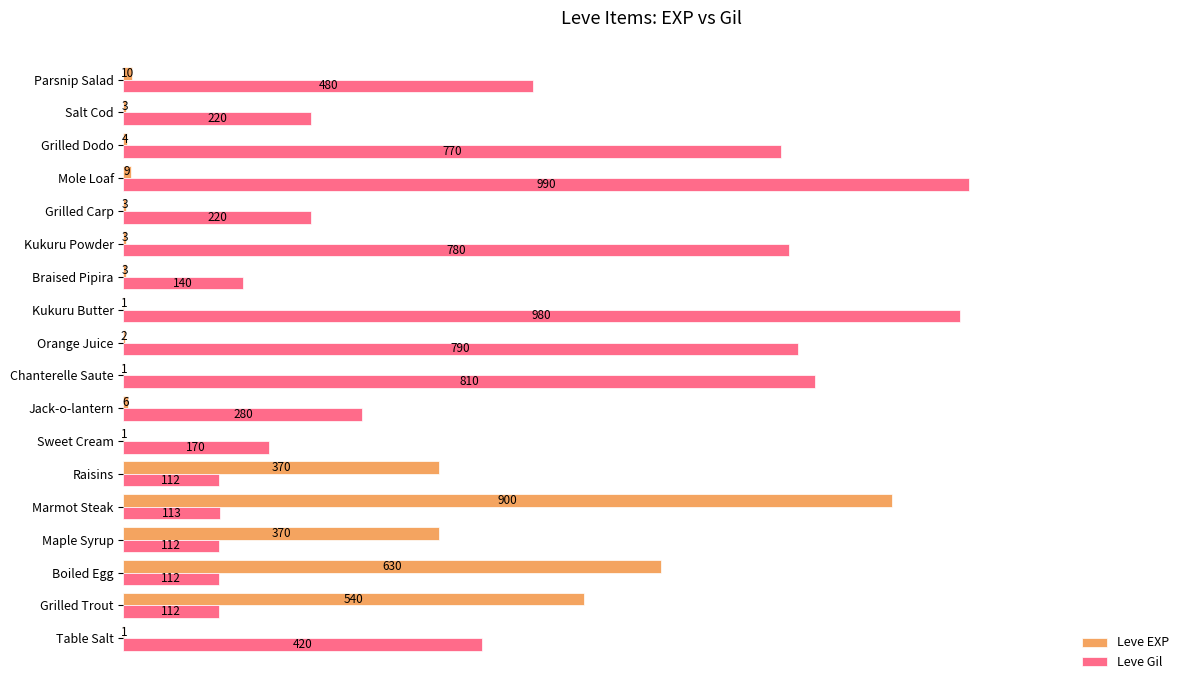

Which series has the largest total across all categories?

Leve Gil